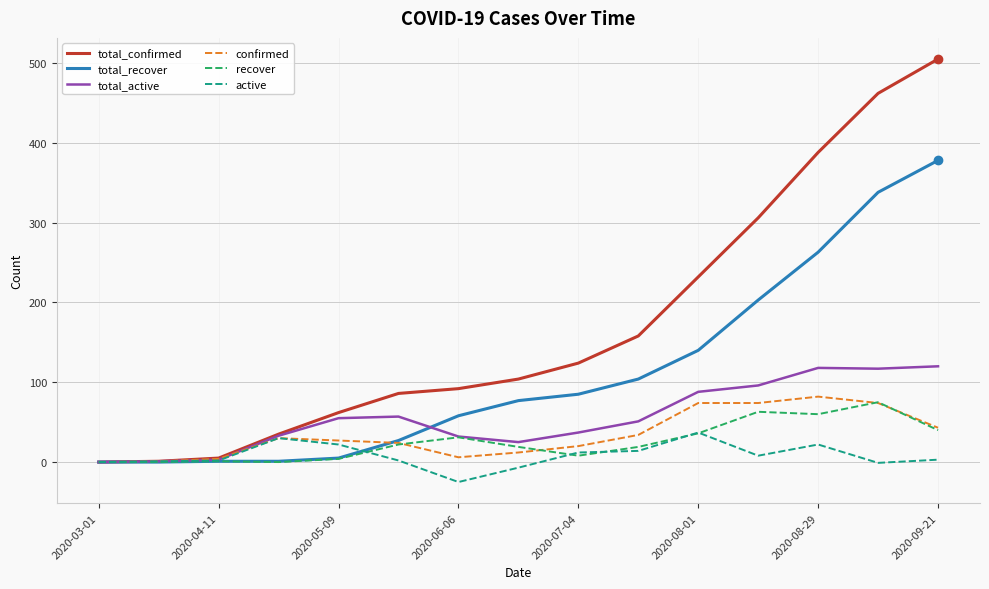

What is the smallest value displayed?

-25